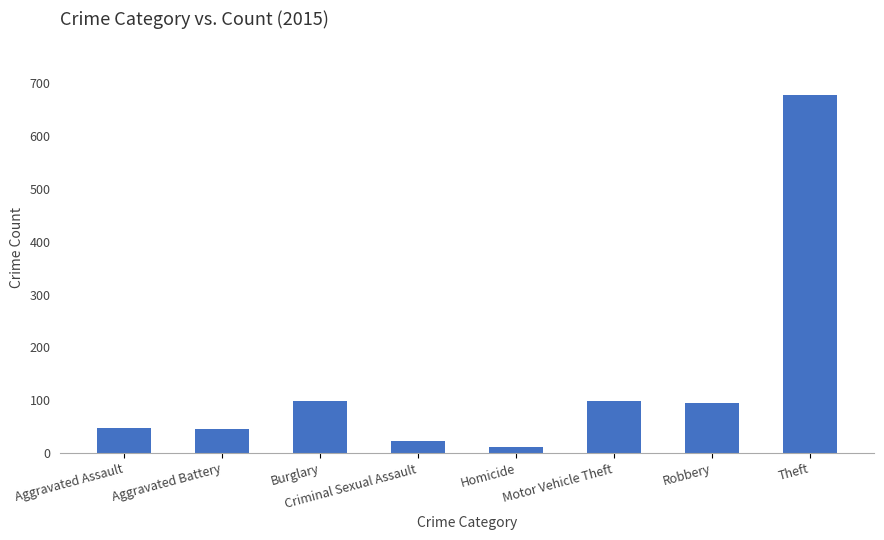

What is the maximum value shown in the chart?

678